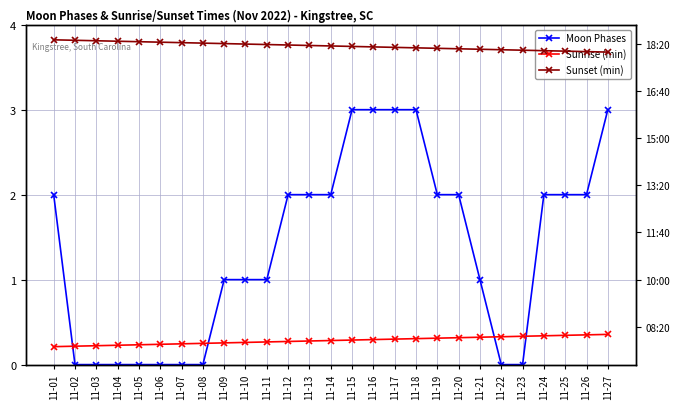

How many categories are shown in the chart?

27